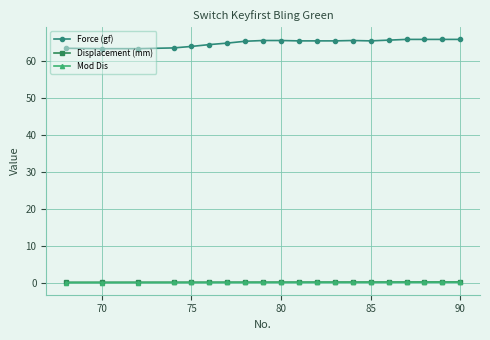

True or false: Force (gf) and Displacement (mm) cross at least once.

False